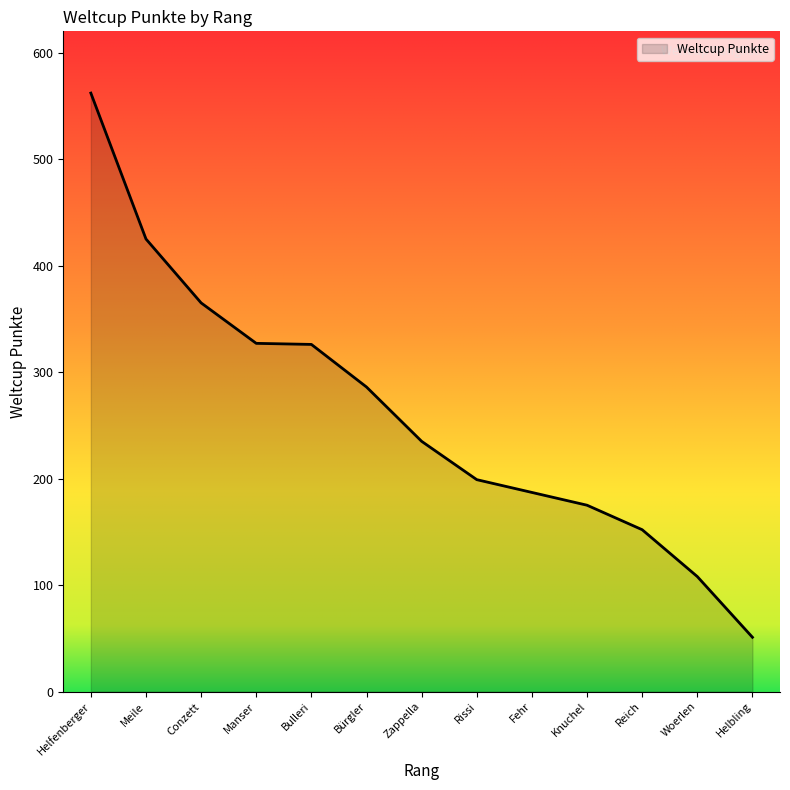

How many lines are shown in the chart?

1